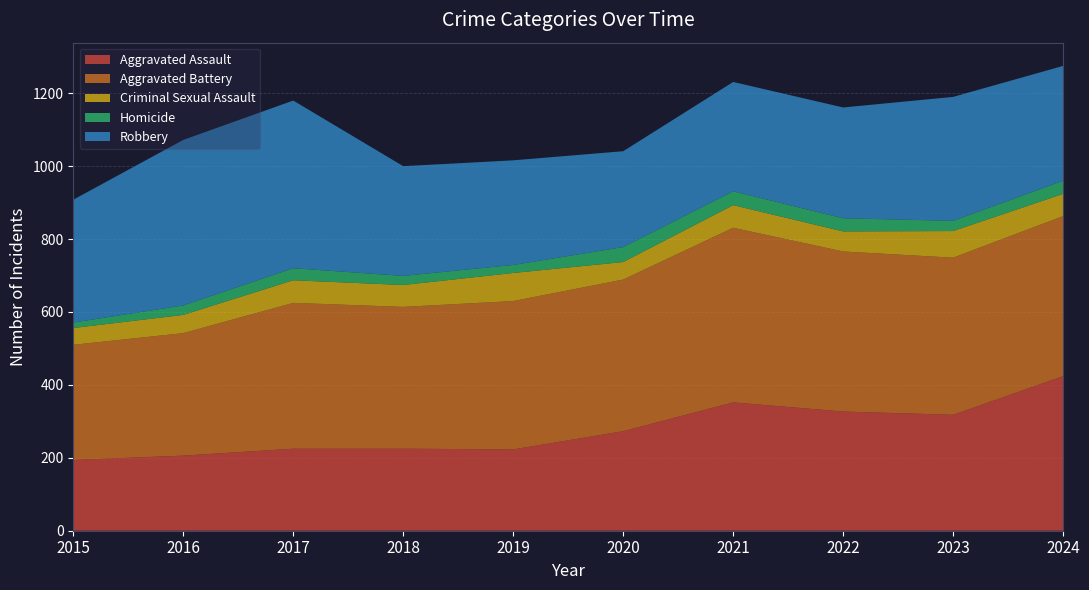

Reading left to right, extract all data points from this chart.

Aggravated Assault: 2015=194	2016=206	2017=225	2018=225	2019=223	2020=273	2021=352	2022=327	2023=318	2024=424
Aggravated Battery: 2015=316	2016=336	2017=400	2018=389	2019=407	2020=416	2021=479	2022=439	2023=431	2024=439
Criminal Sexual Assault: 2015=46	2016=50	2017=62	2018=60	2019=77	2020=48	2021=62	2022=55	2023=73	2024=61
Homicide: 2015=15	2016=26	2017=33	2018=25	2019=22	2020=41	2021=38	2022=36	2023=28	2024=36
Robbery: 2015=337	2016=454	2017=460	2018=301	2019=287	2020=263	2021=300	2022=304	2023=340	2024=315